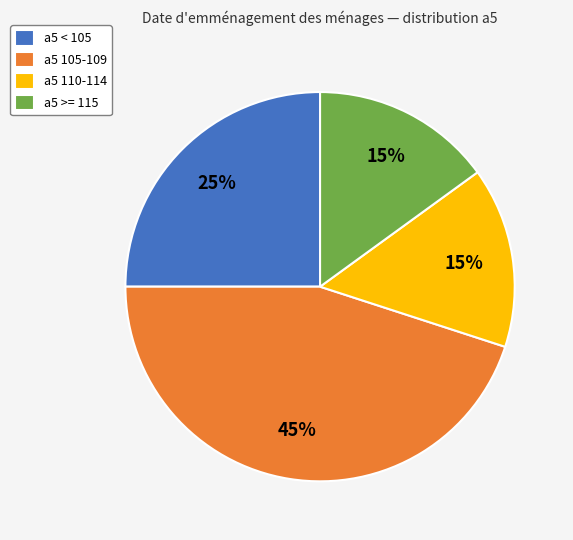

What is the largest slice in the pie chart?

a5 105-109